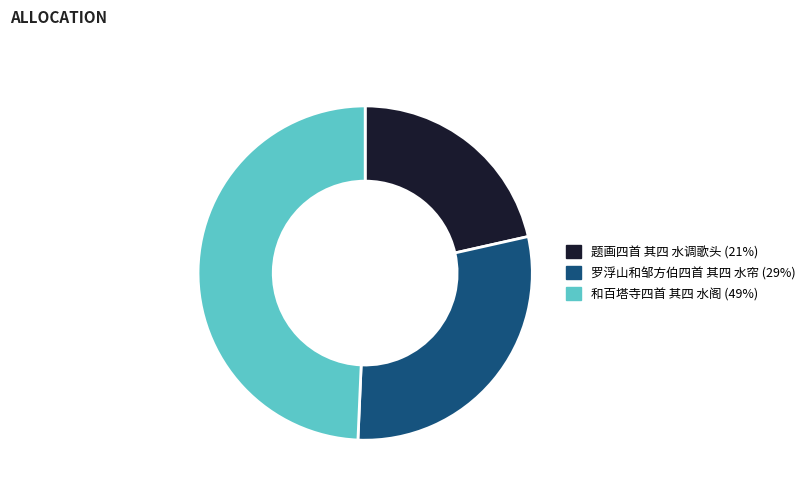

Does any single category account for the majority?

No